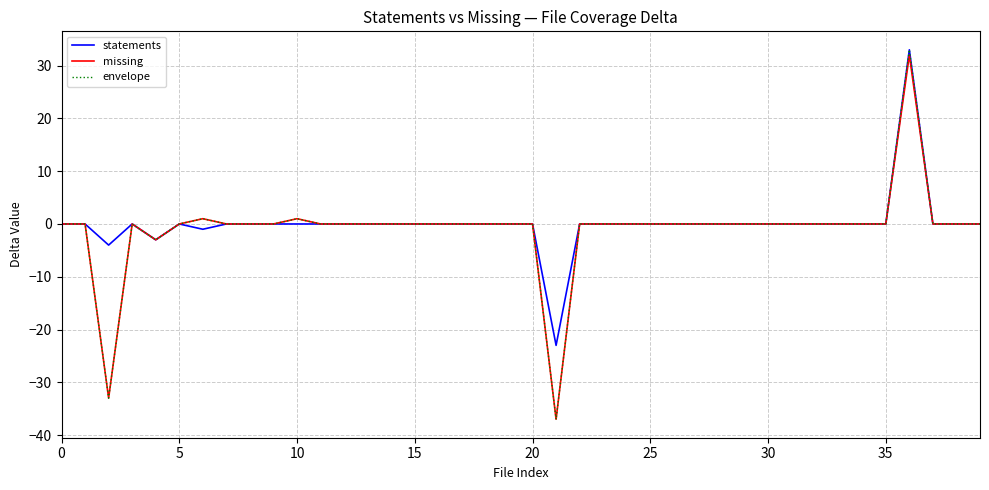

True or false: missing has more than 2 points higher than both neighbors.

True